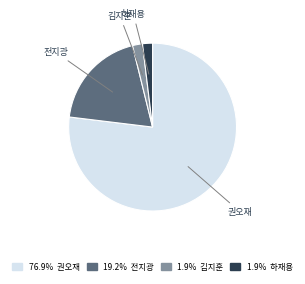

Does any single category account for the majority?

Yes